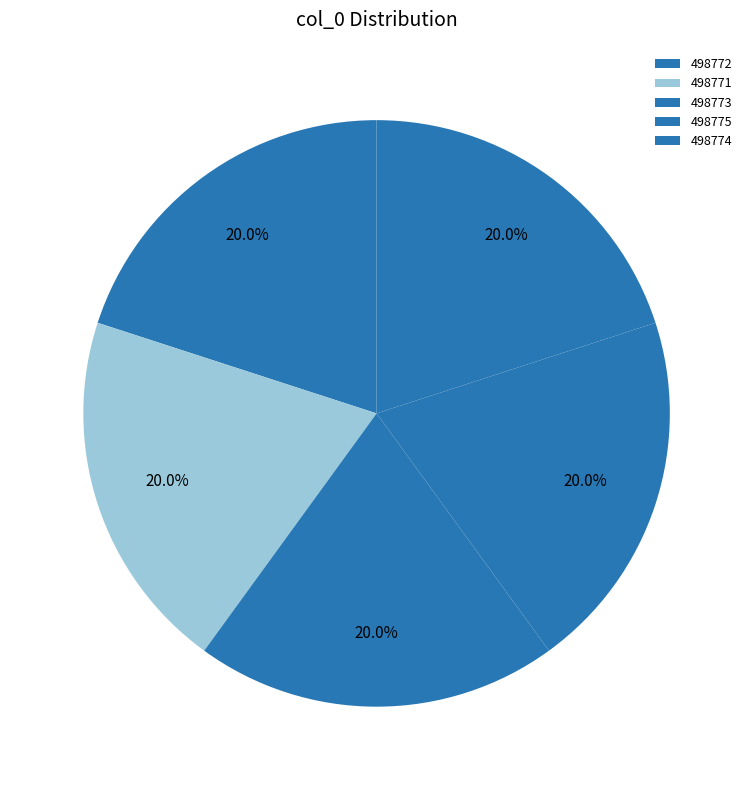

Count the number of slices in the pie.

5